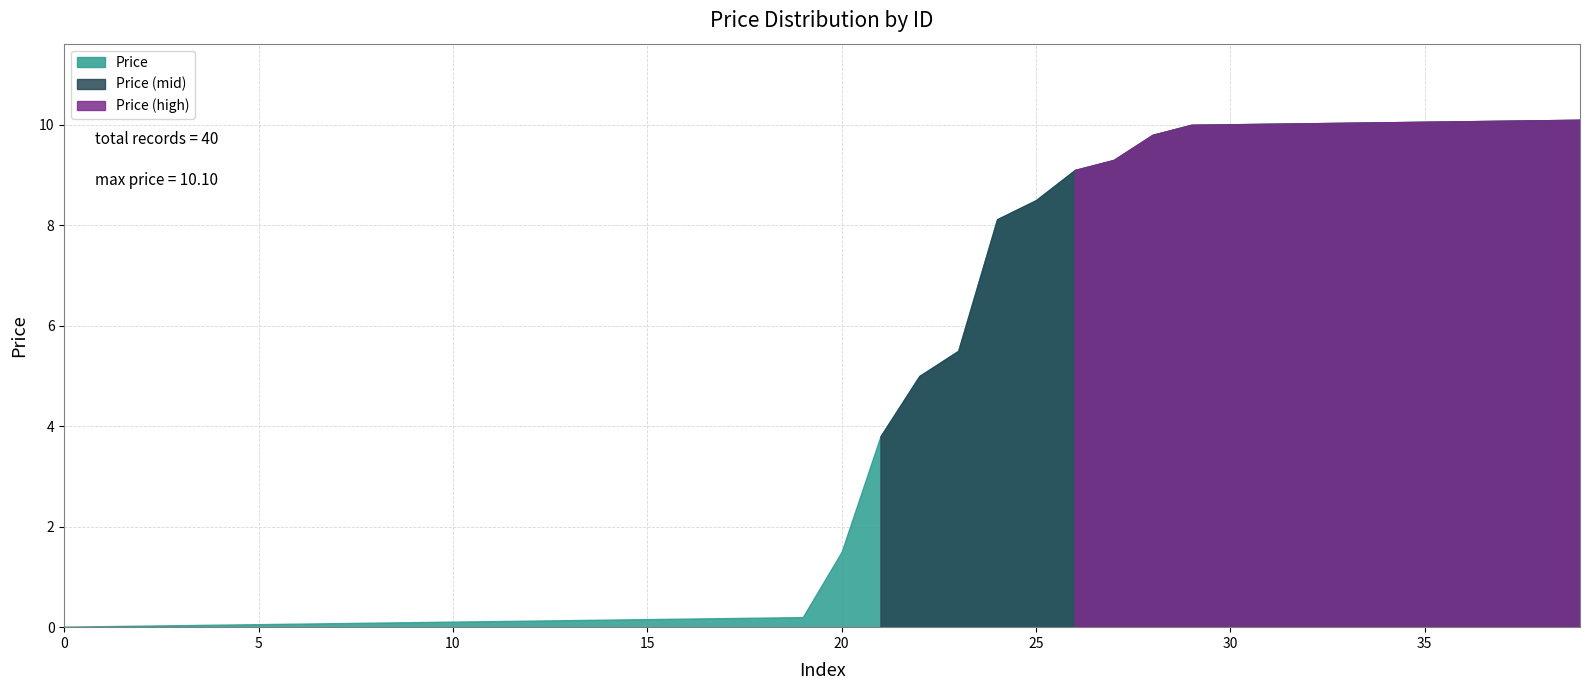

True or false: the data has more than 1 interior local peaks.

False